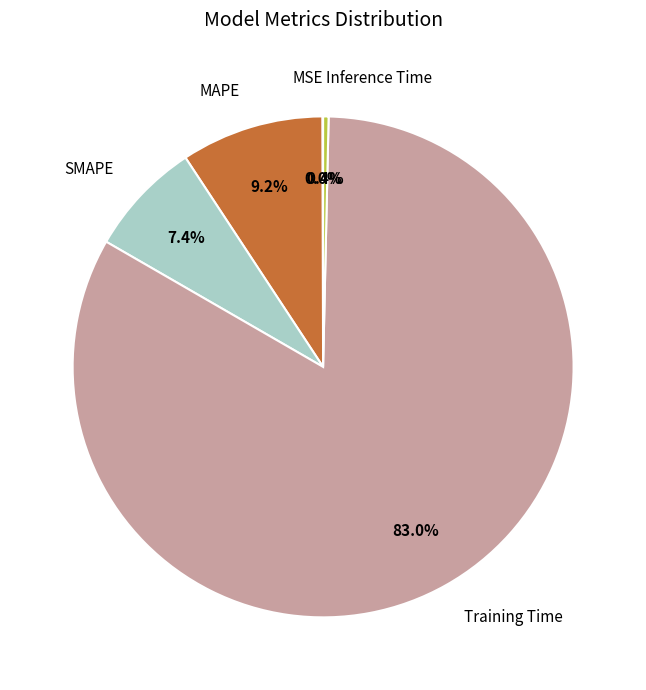

Which slice is the largest?

Training Time